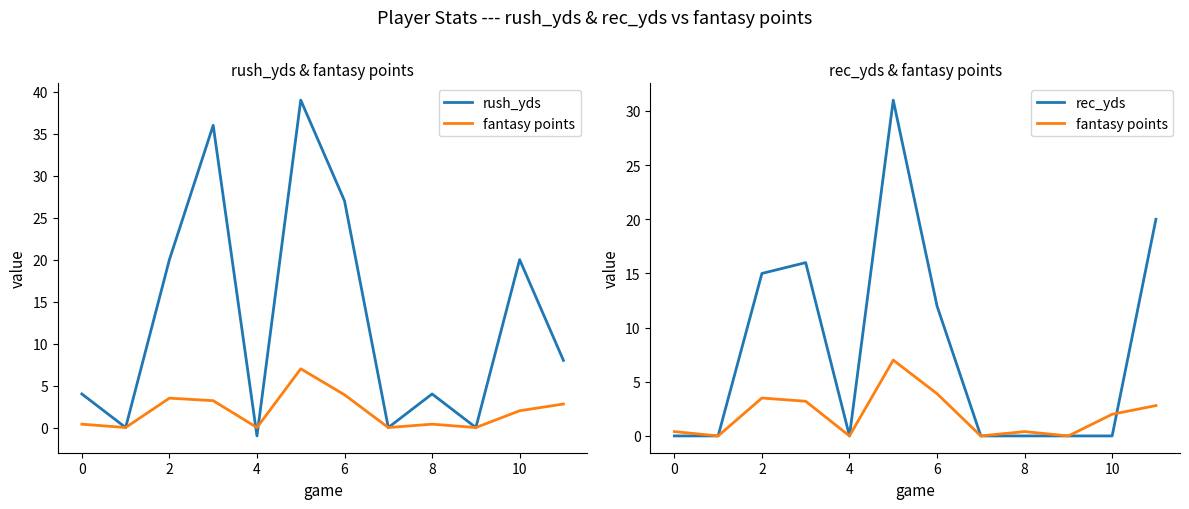

How many data points does each series have?

12